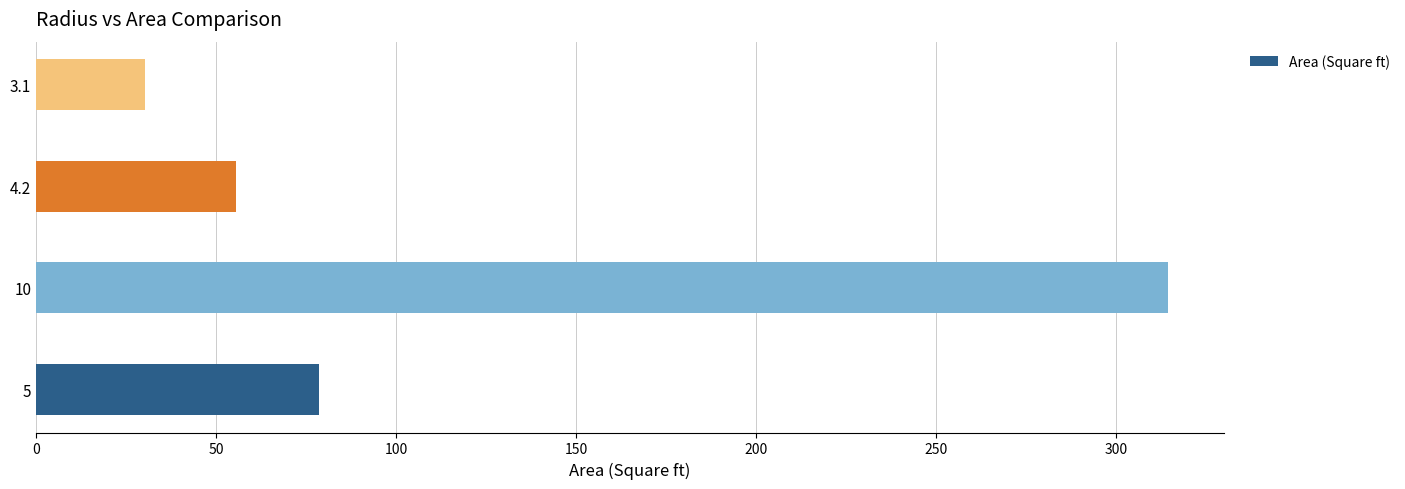

Are the bars horizontal?

Yes